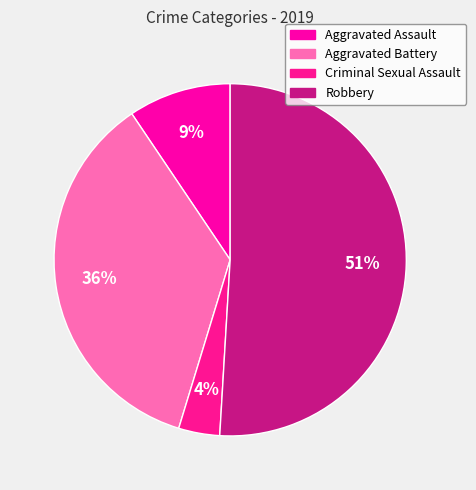

Is it true that Criminal Sexual Assault is 1% of the pie?

False